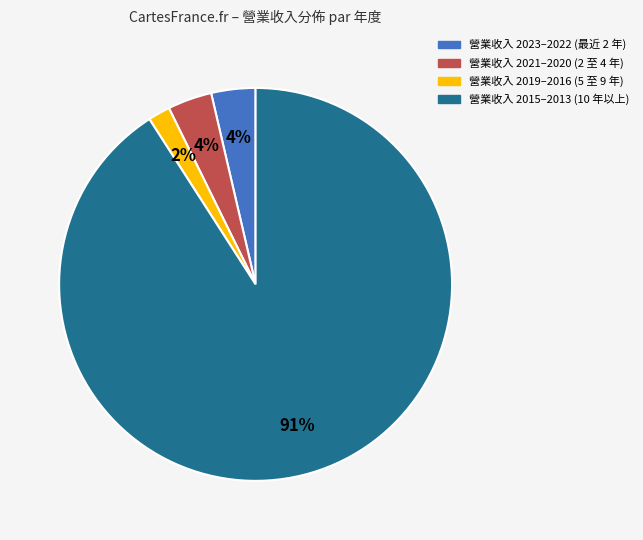

To the nearest percent, what is the average slice percentage?

25%